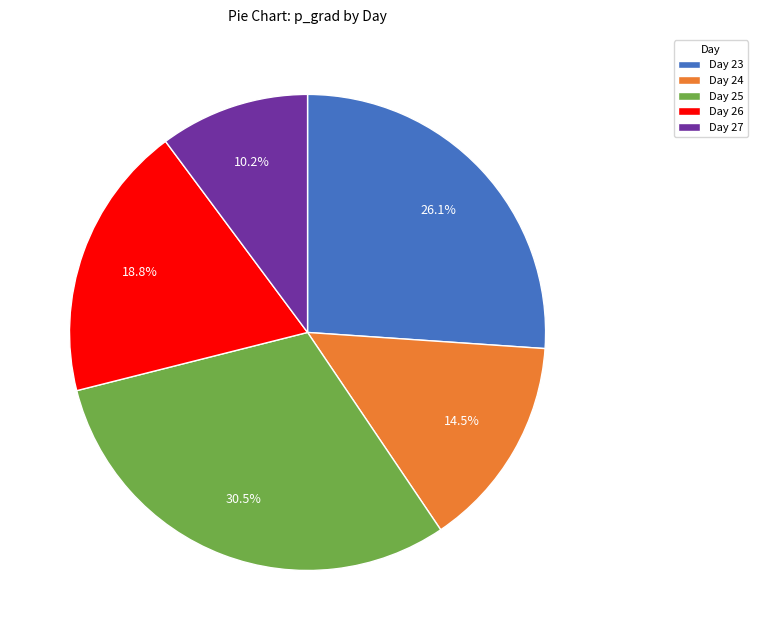

Rank the categories by value from lowest to highest.

Day 27, Day 24, Day 26, Day 23, Day 25